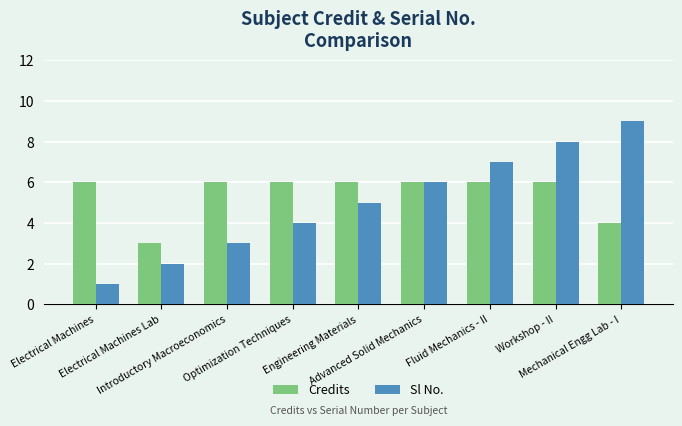

How many categories are shown in the chart?

9